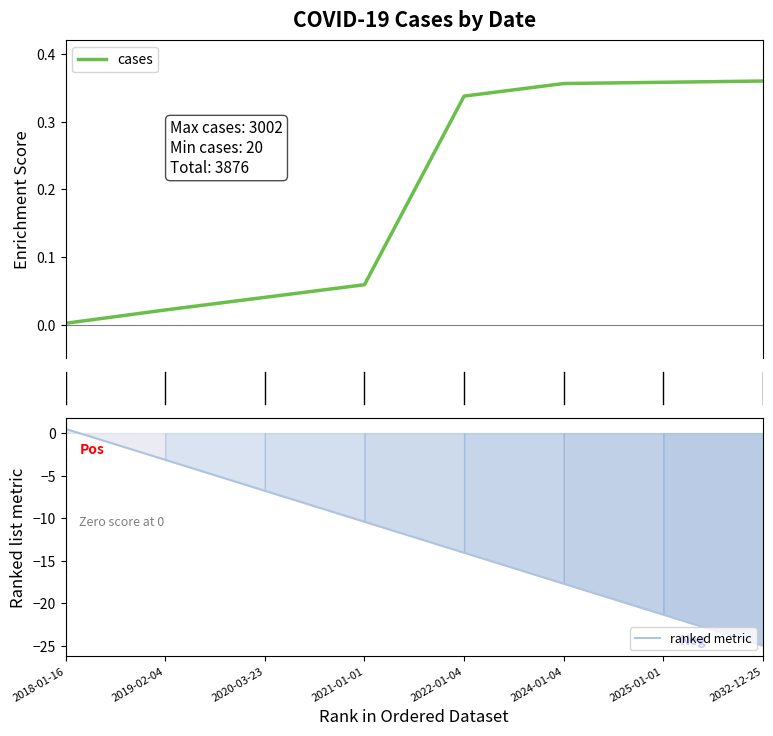

What is the value of the ranked metric point at the 2nd from the left?

-3.1